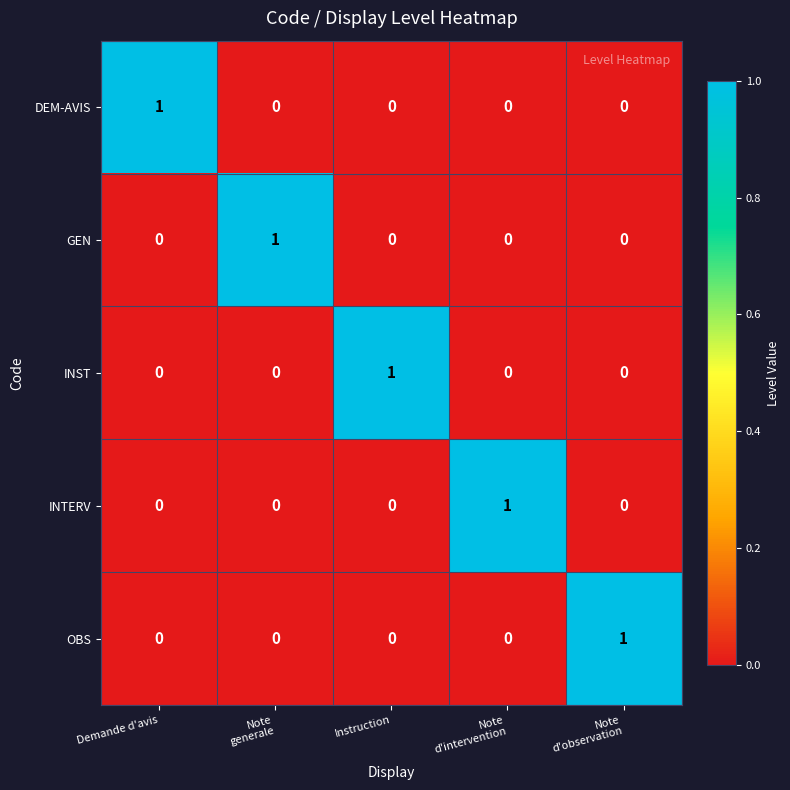

True or false: OBS has a value of 1 at Demande d'avis.

False